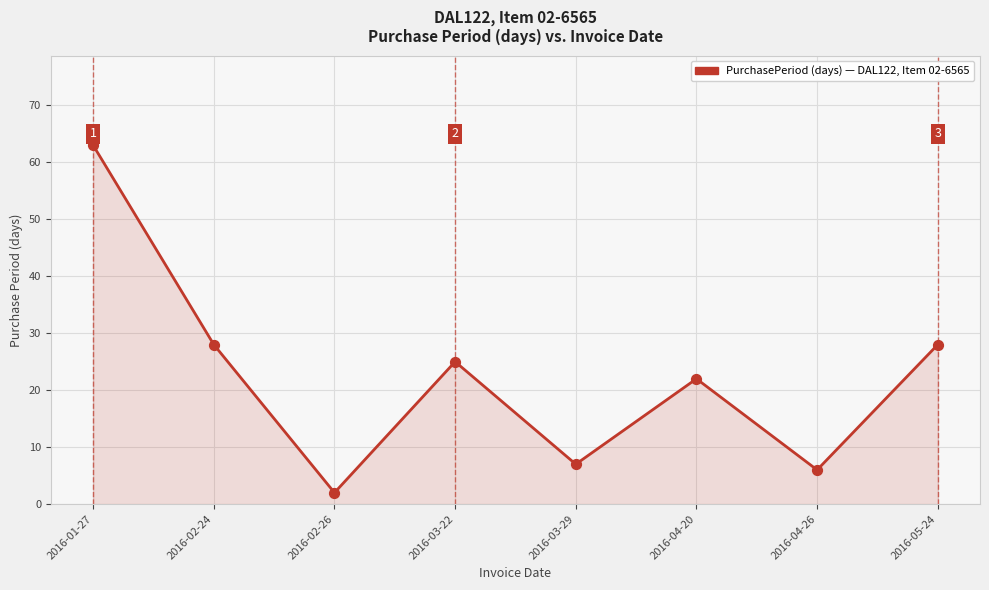

Between 2016-02-26 and 2016-03-22, which is larger?

2016-03-22